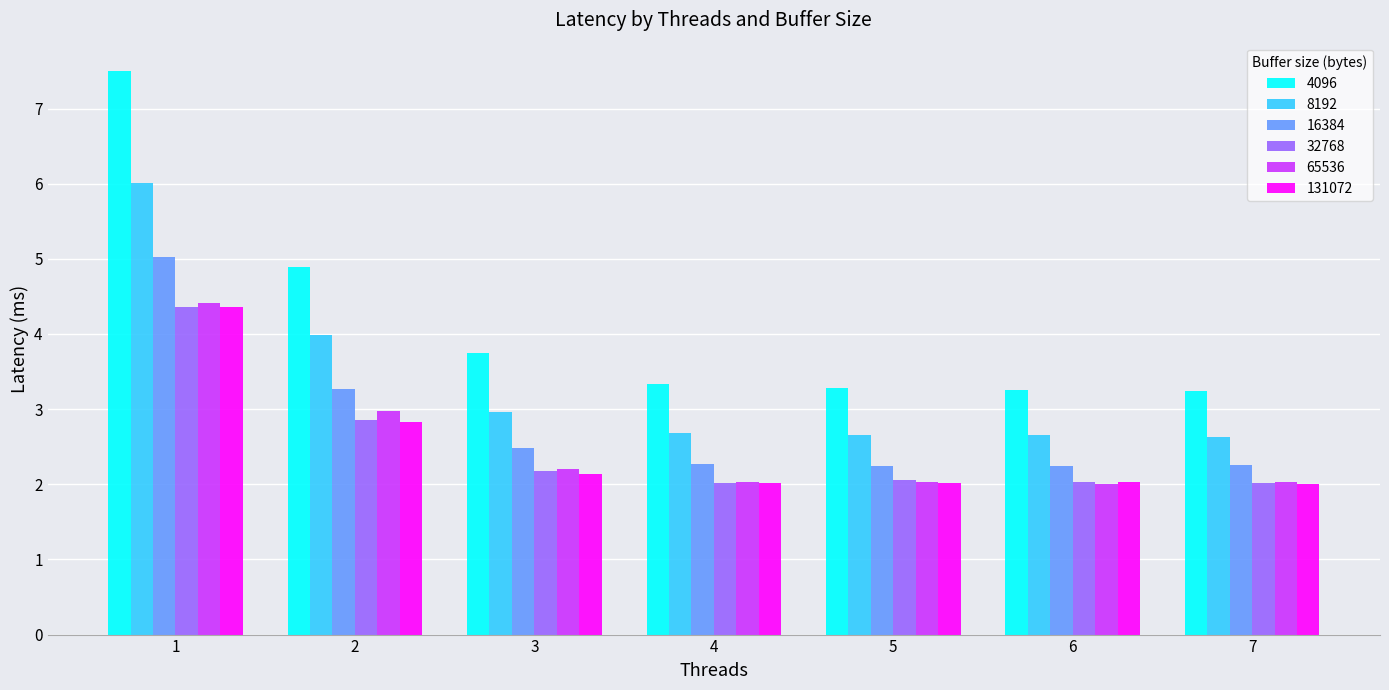

How many bars are there in total?

42